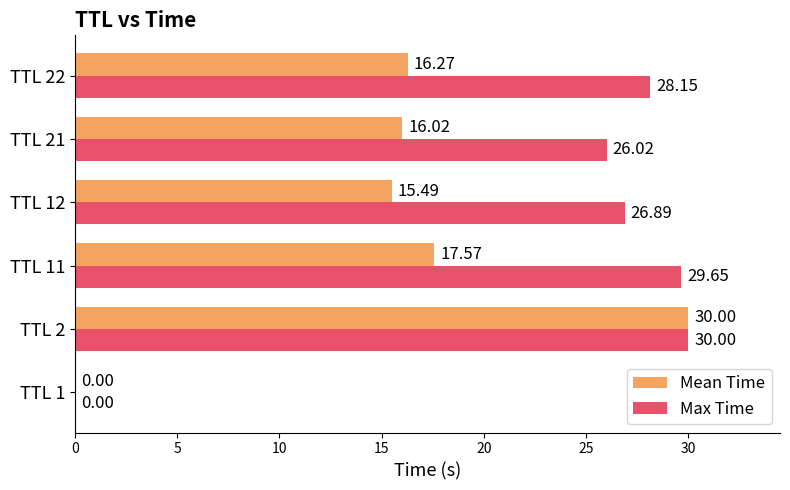

Between TTL 11 and TTL 21, which series saw the biggest shift?

Max Time